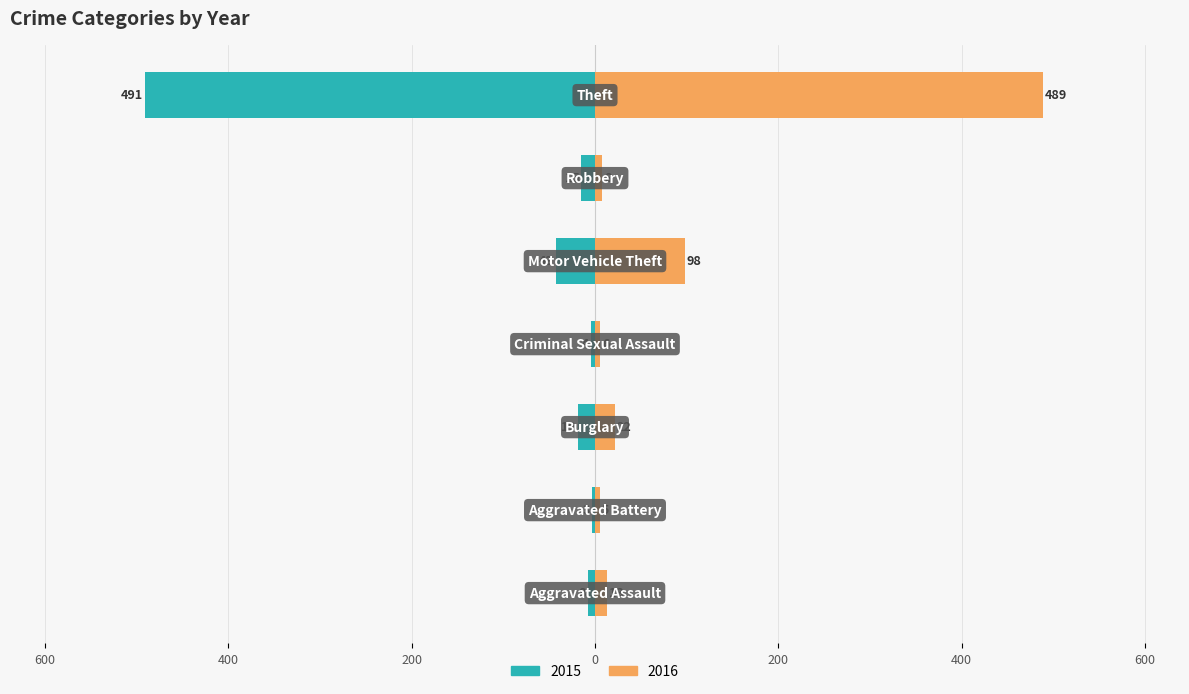

What is the minimum value shown in the chart?

2